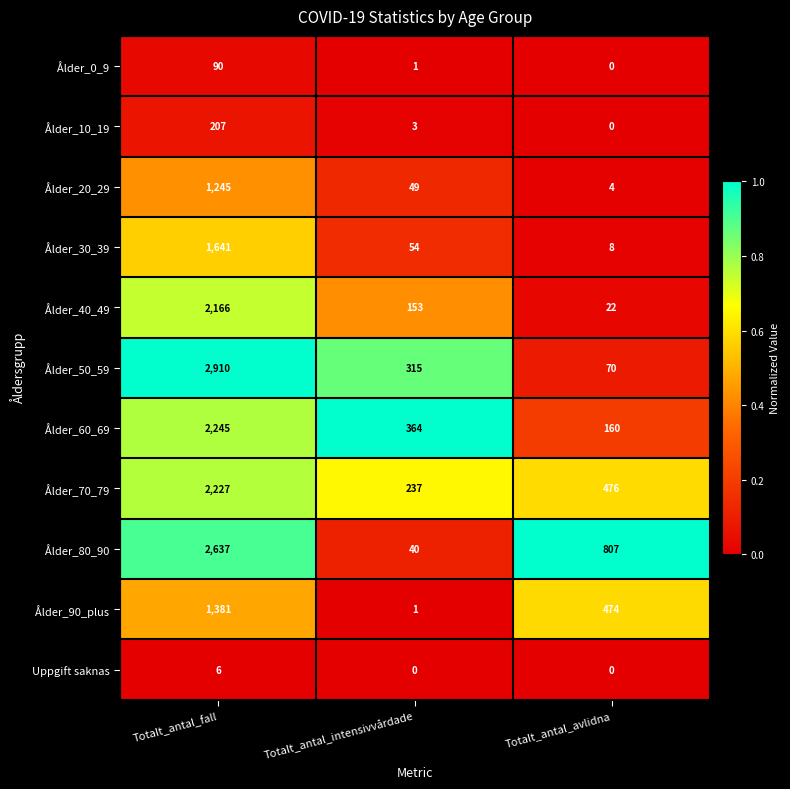

True or false: Ålder_90_plus has a value of 1381 at Totalt_antal_fall.

True